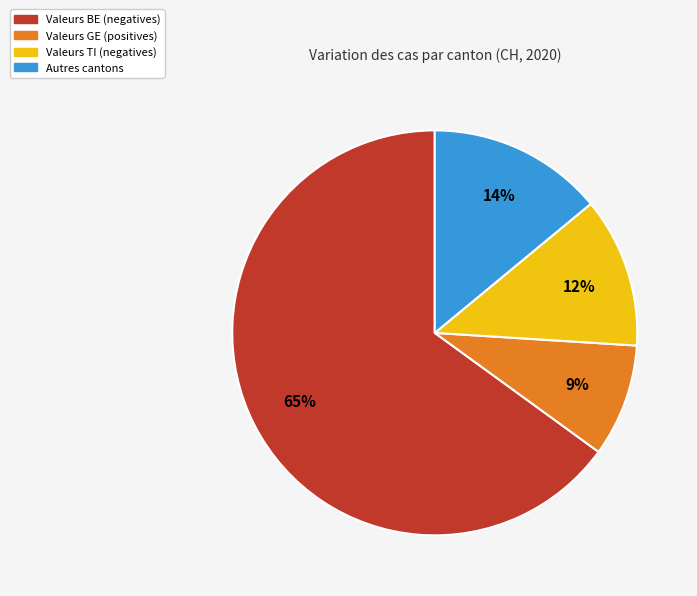

Rank the categories by value from lowest to highest.

Valeurs GE (positives), Valeurs TI (negatives), Autres cantons, Valeurs BE (negatives)